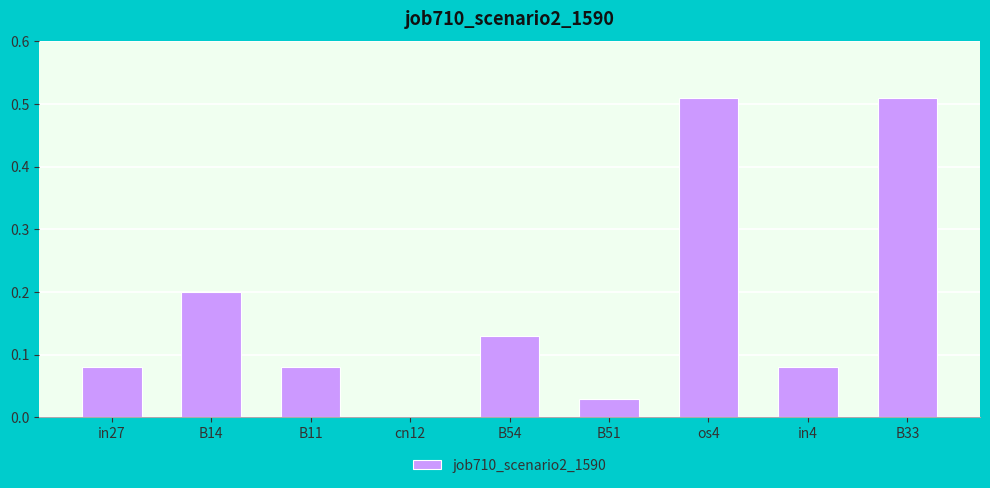

What is the sum of all values?

1.6